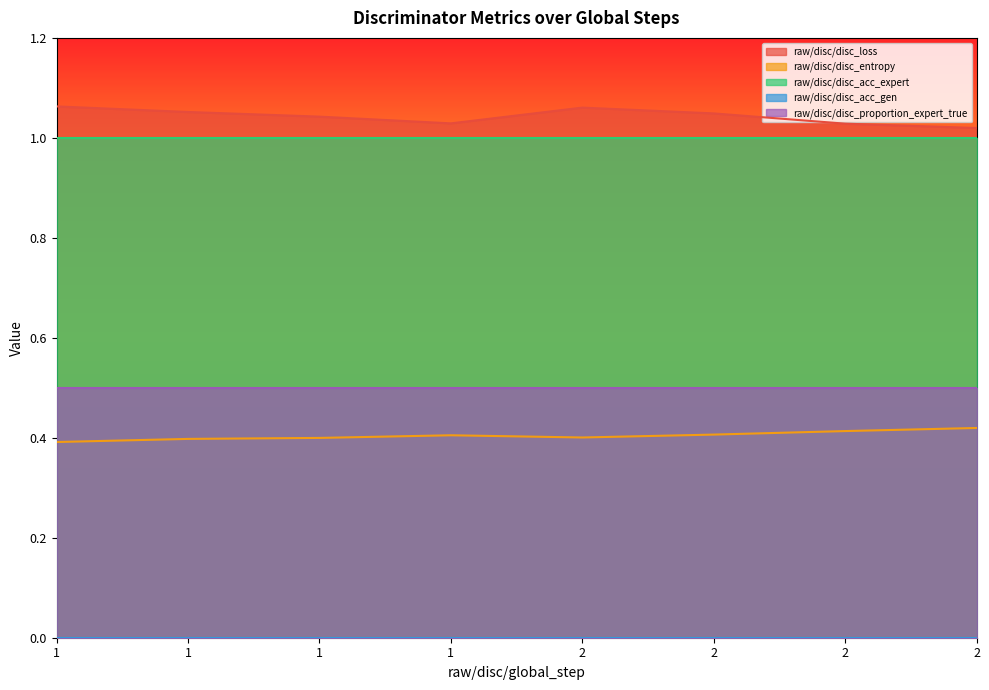

True or false: raw/disc/disc_acc_expert and raw/disc/disc_loss cross at least once.

False